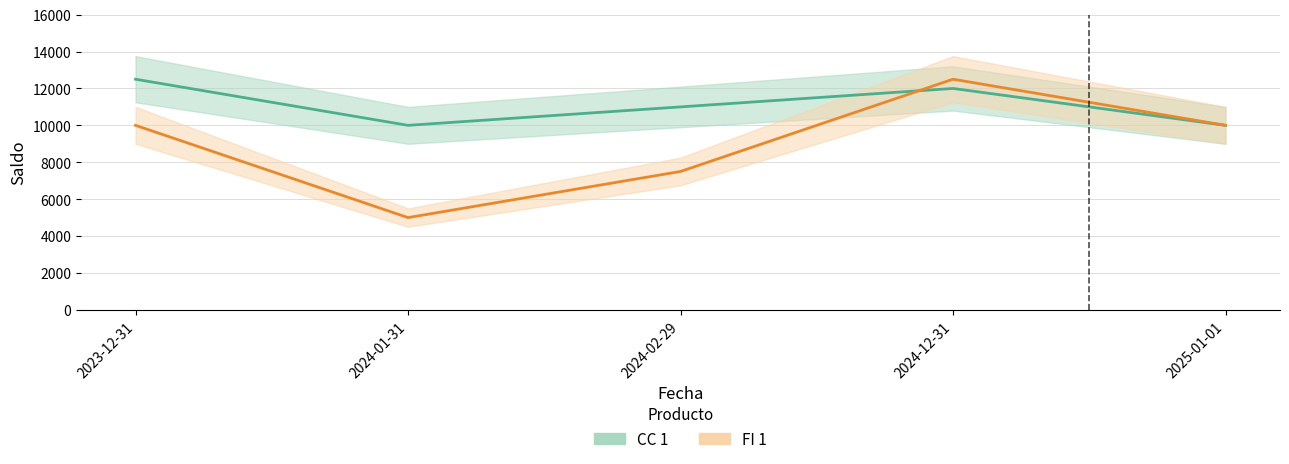

After their last crossing, which series has the higher values: FI 1 or CC 1?

FI 1